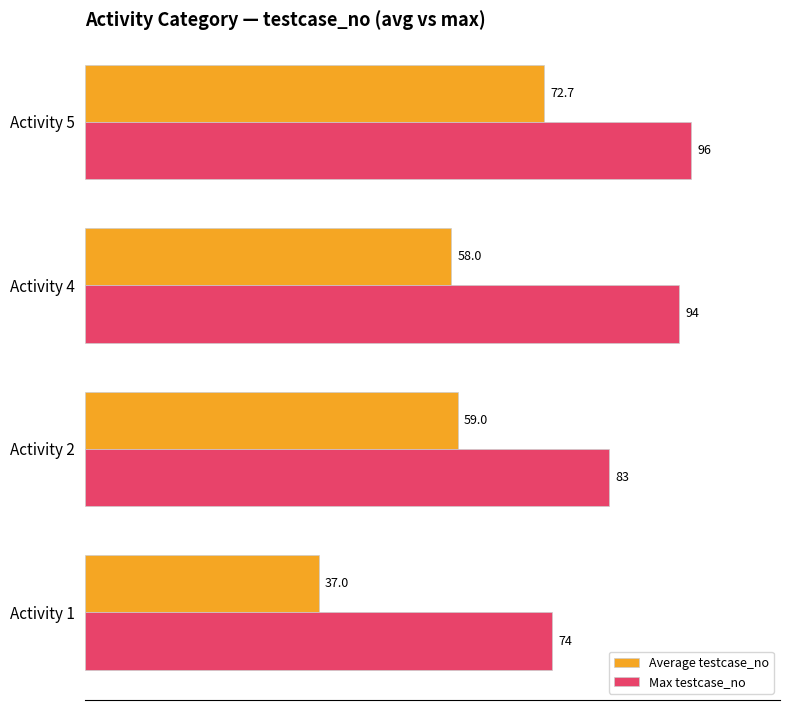

Is it true that Average testcase_no equals 58.0 at Activity 4?

True